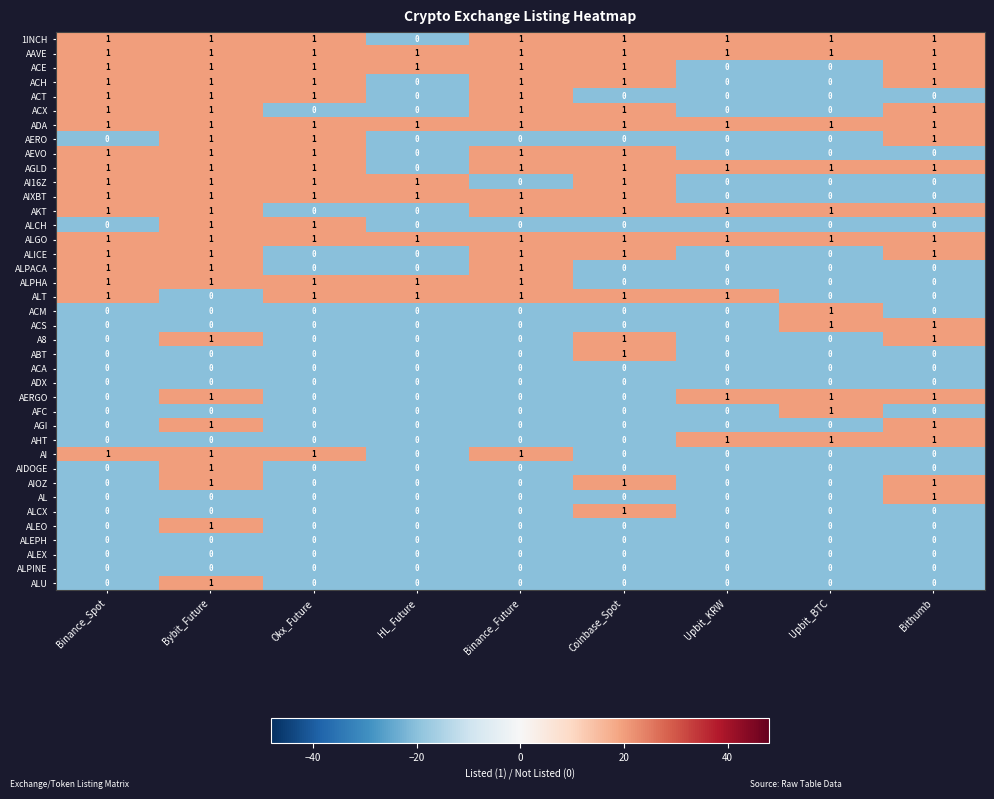

What is the total value across all series at HL_Future?

8